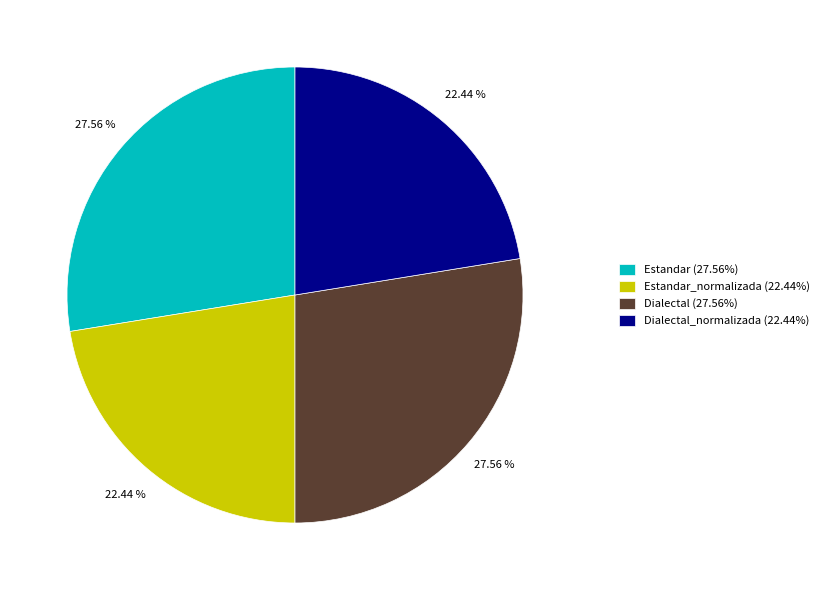

Do Dialectal_normalizada (22.44%) and Estandar_normalizada (22.44%) together represent more than half of the pie?

No